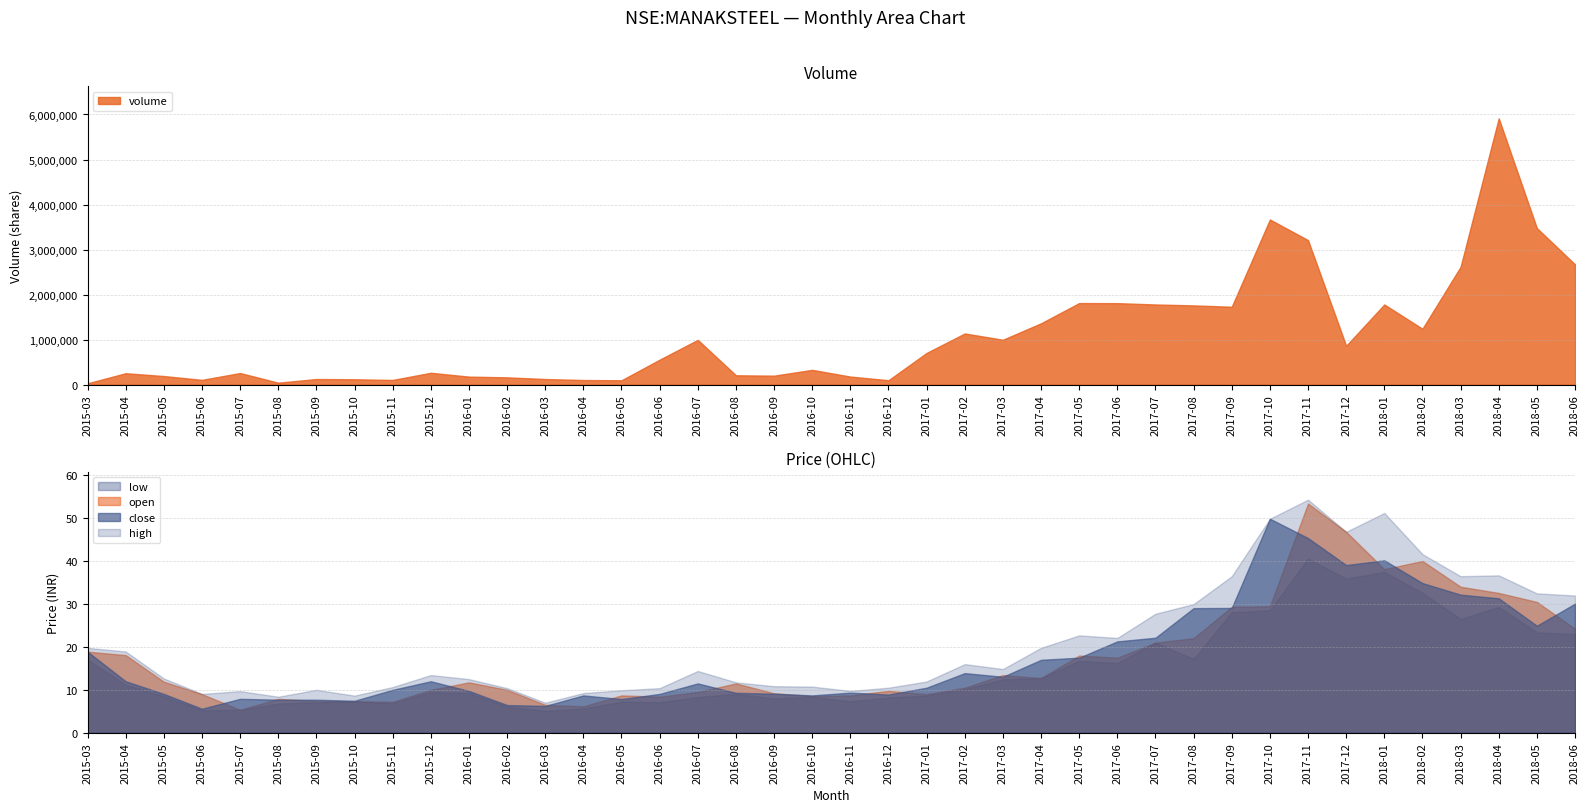

What is the spread (max minus min) of values at 2018-06?

2671679.0